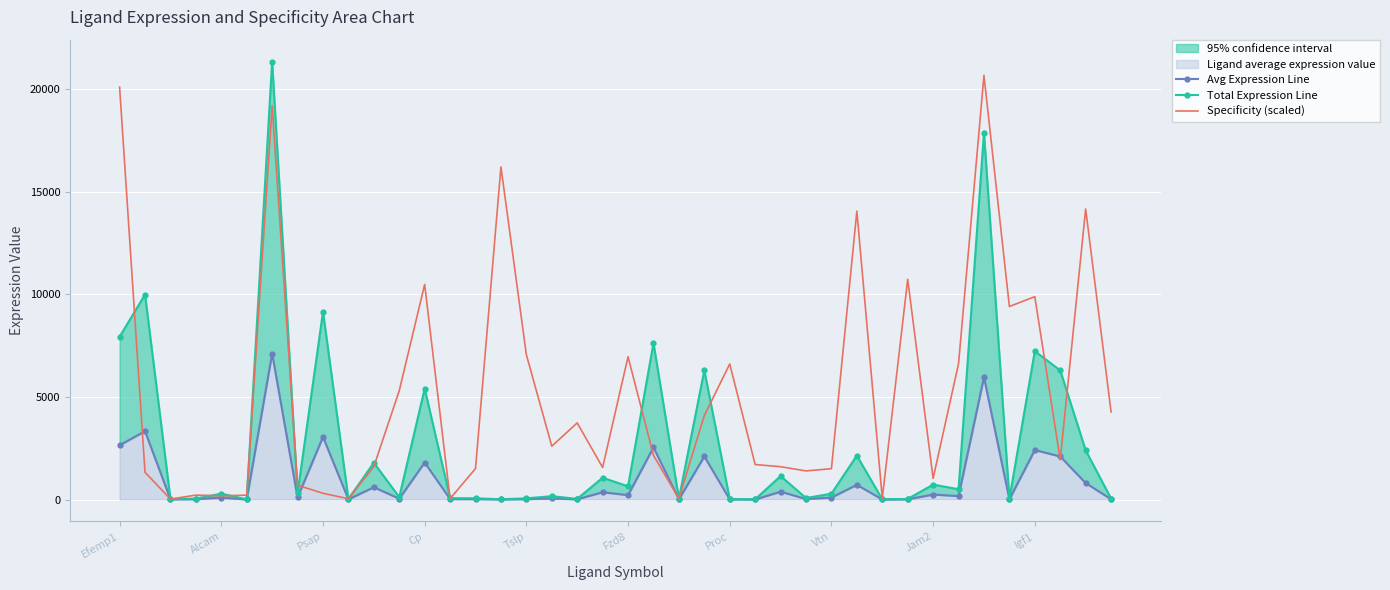

What value does the Specificity (scaled) series have at Efemp1?

20100.2